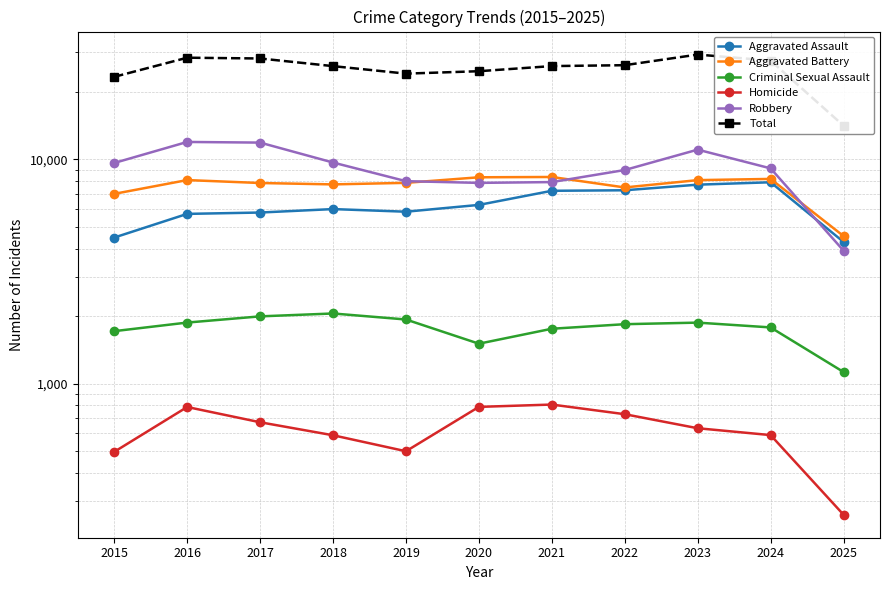

Read the Robbery value at 2024.

9117